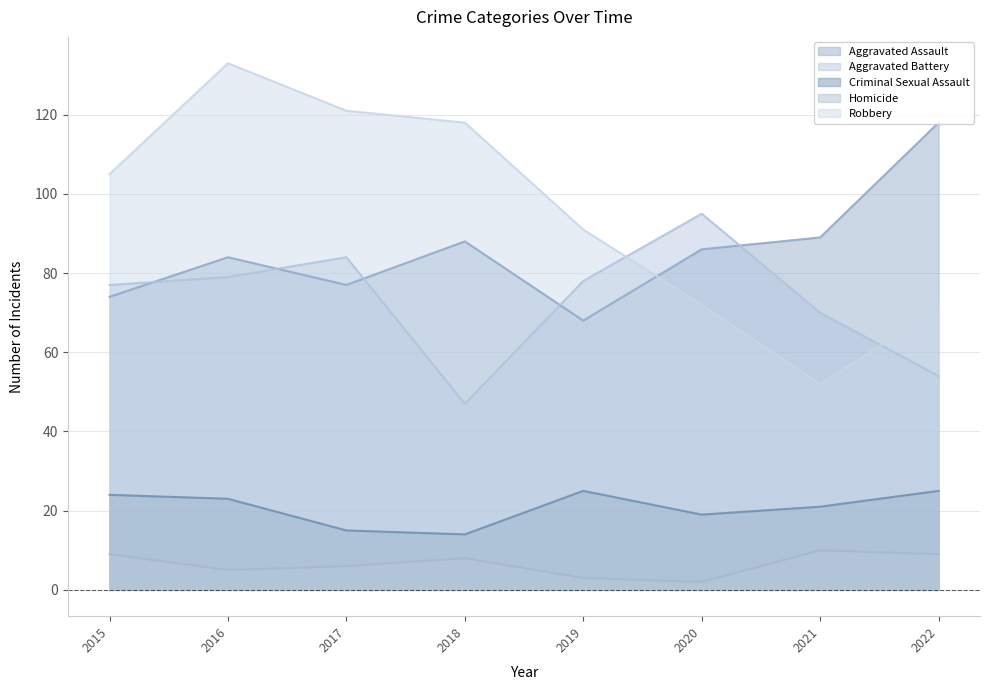

At which category is the sum across all series the highest?

2016